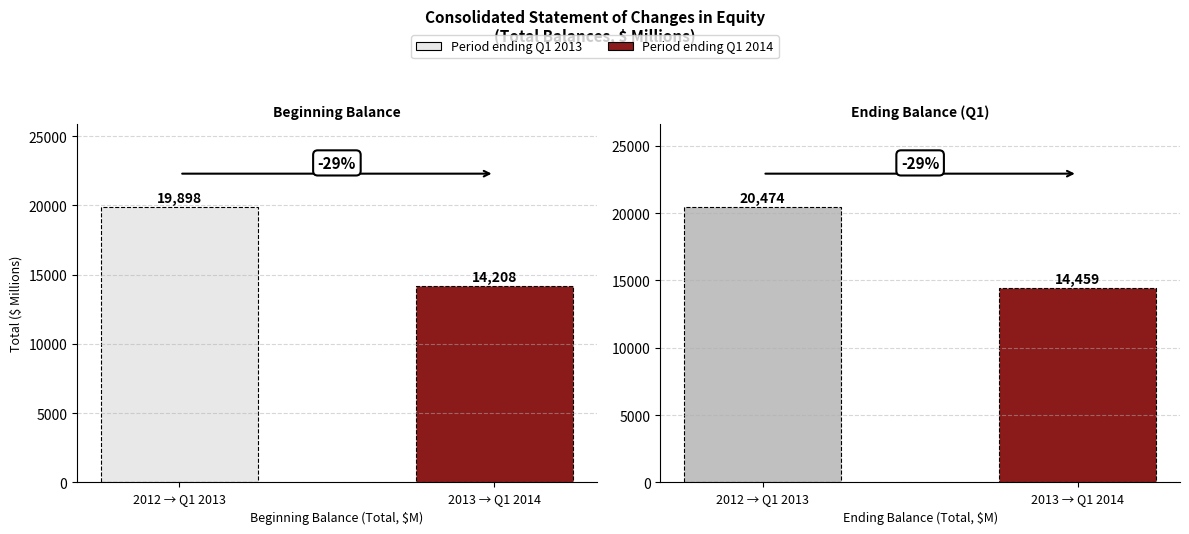

What is the spread (max minus min) of values at 2013 → Q1 2014?

251